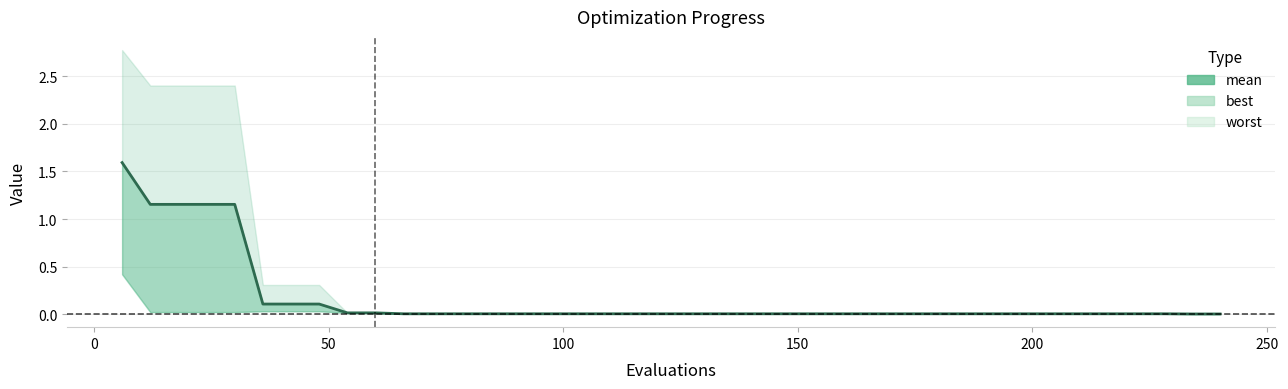

What is the difference between the second highest and second lowest values?

1.2